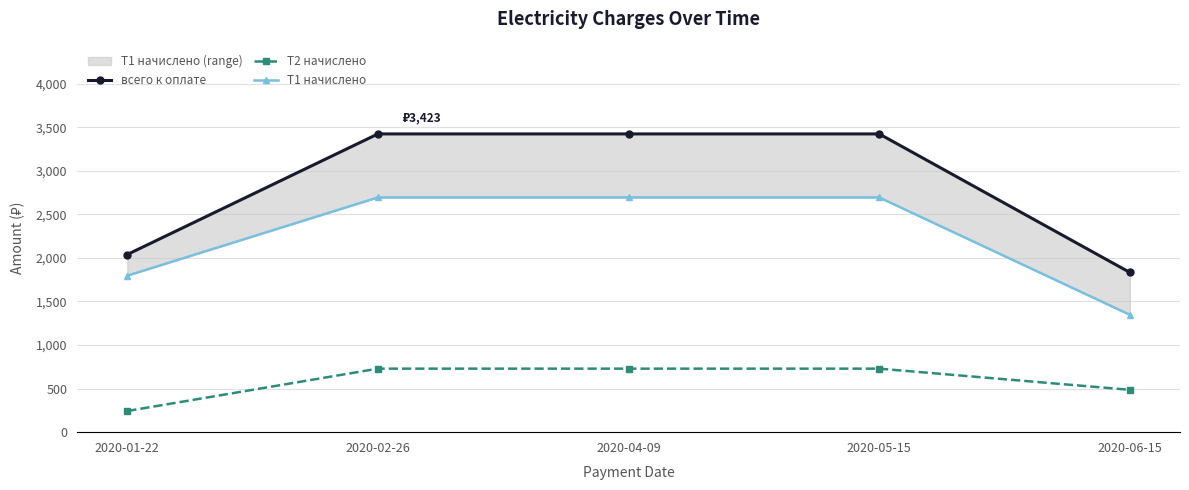

Is the value of всего к оплате at 2020-04-09 greater than the value of Т1 начислено at 2020-02-26?

Yes